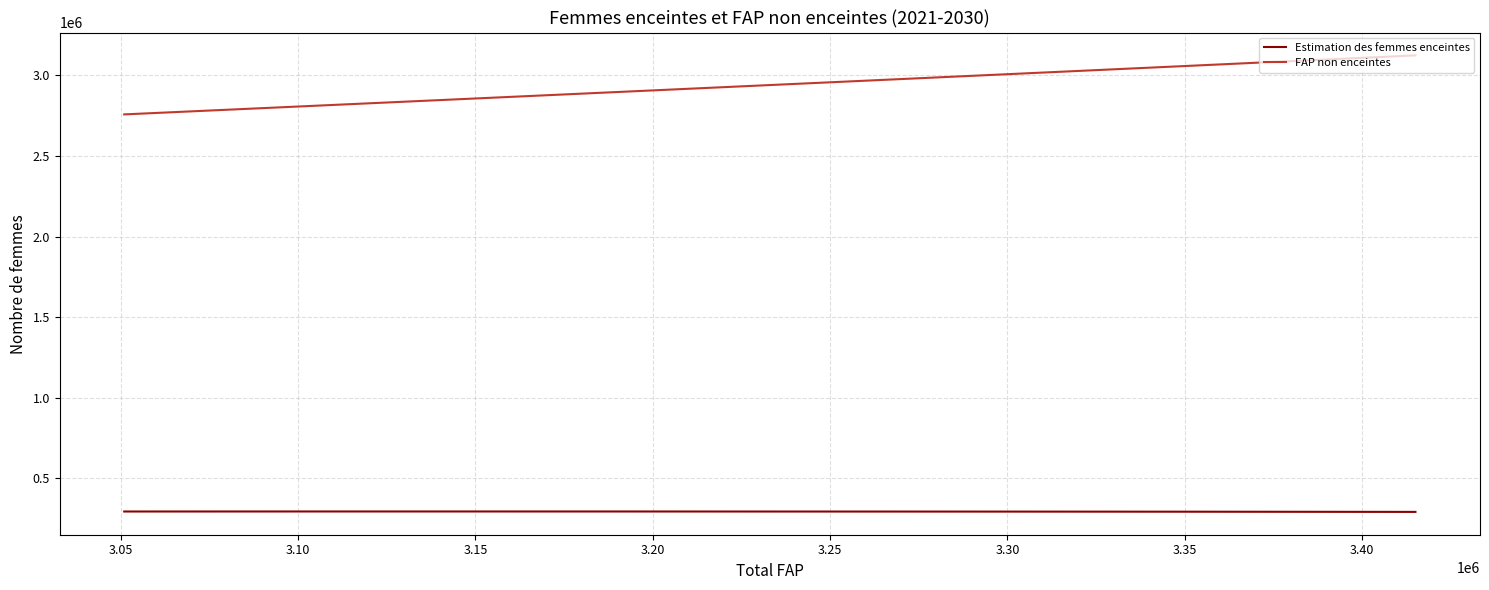

Which series has the largest range (max minus min)?

FAP non enceintes